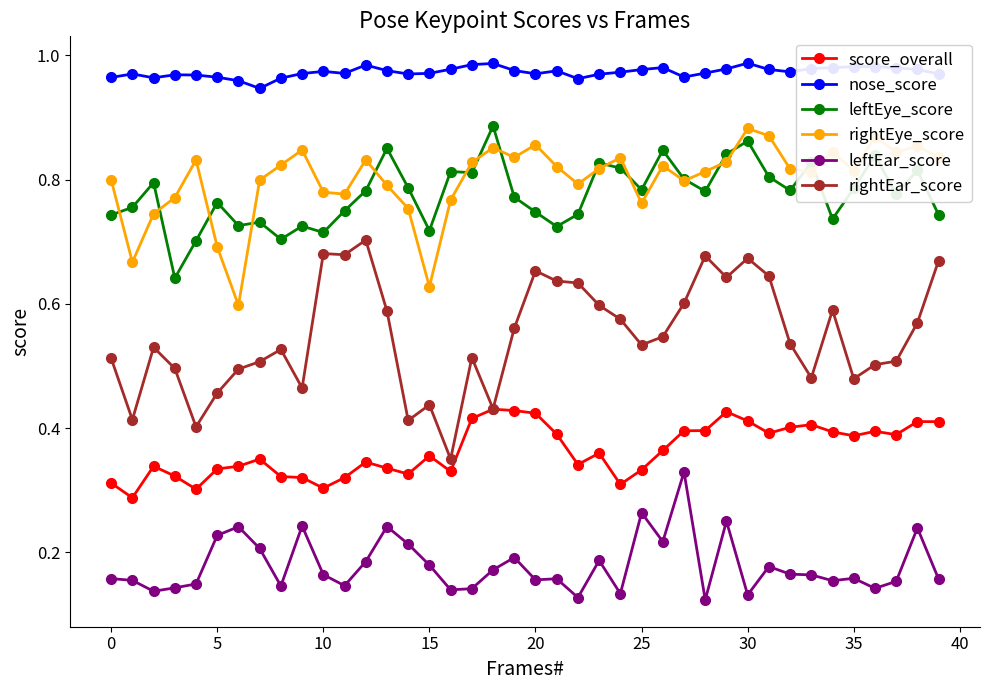

True or false: leftEar_score and rightEar_score cross at least once.

False